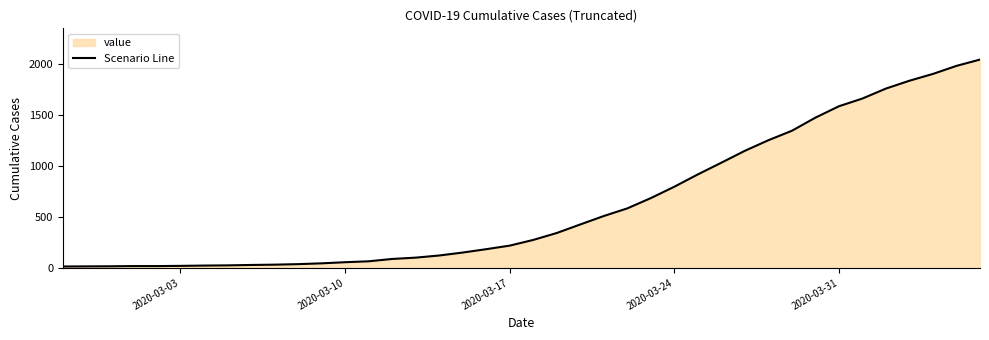

What is the greatest value displayed?

2047